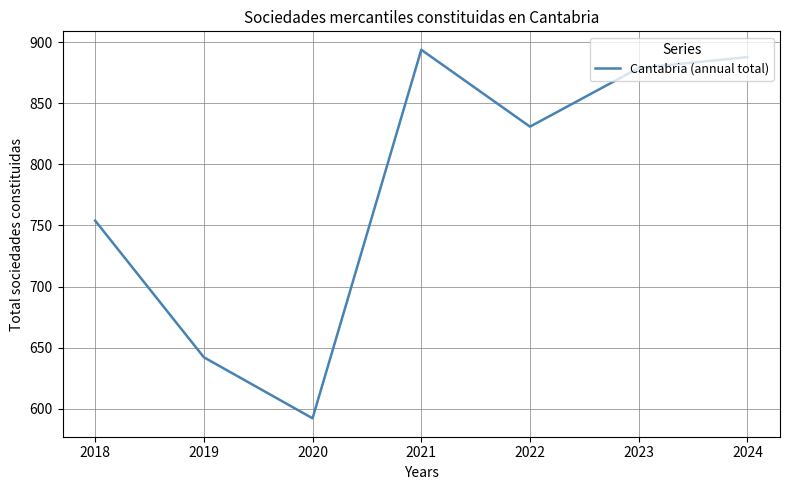

Rank the categories by value from lowest to highest.

2020, 2019, 2018, 2022, 2023, 2024, 2021